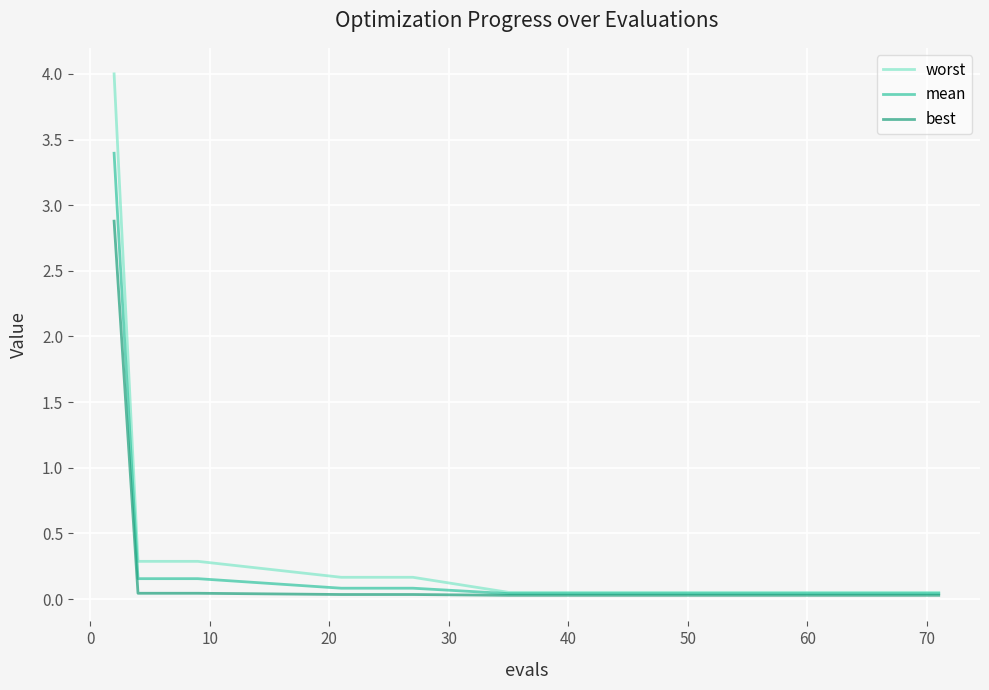

List the series in order of their overall mean, lowest first.

best, mean, worst